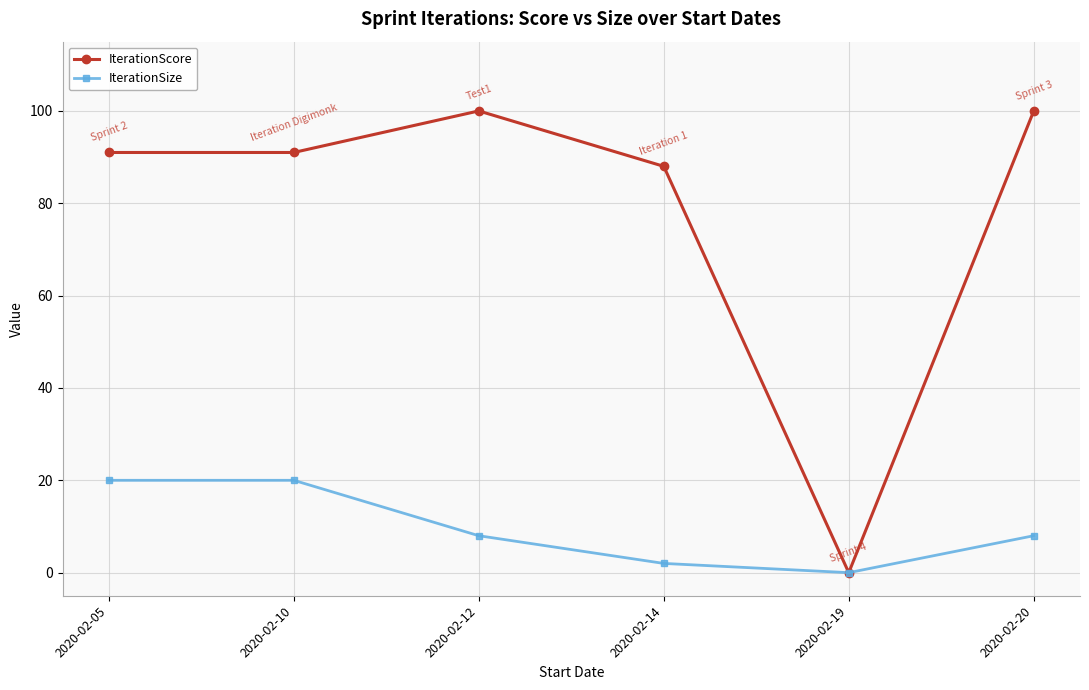

How many values in IterationScore are above zero?

5